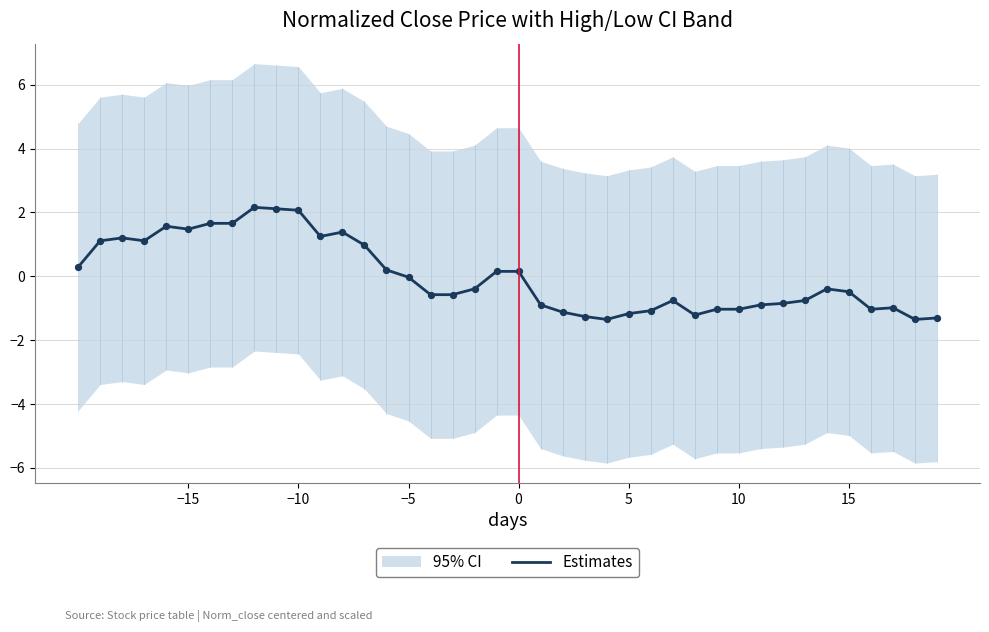

True or false: Estimates has a value of -1.2 at 5.

True